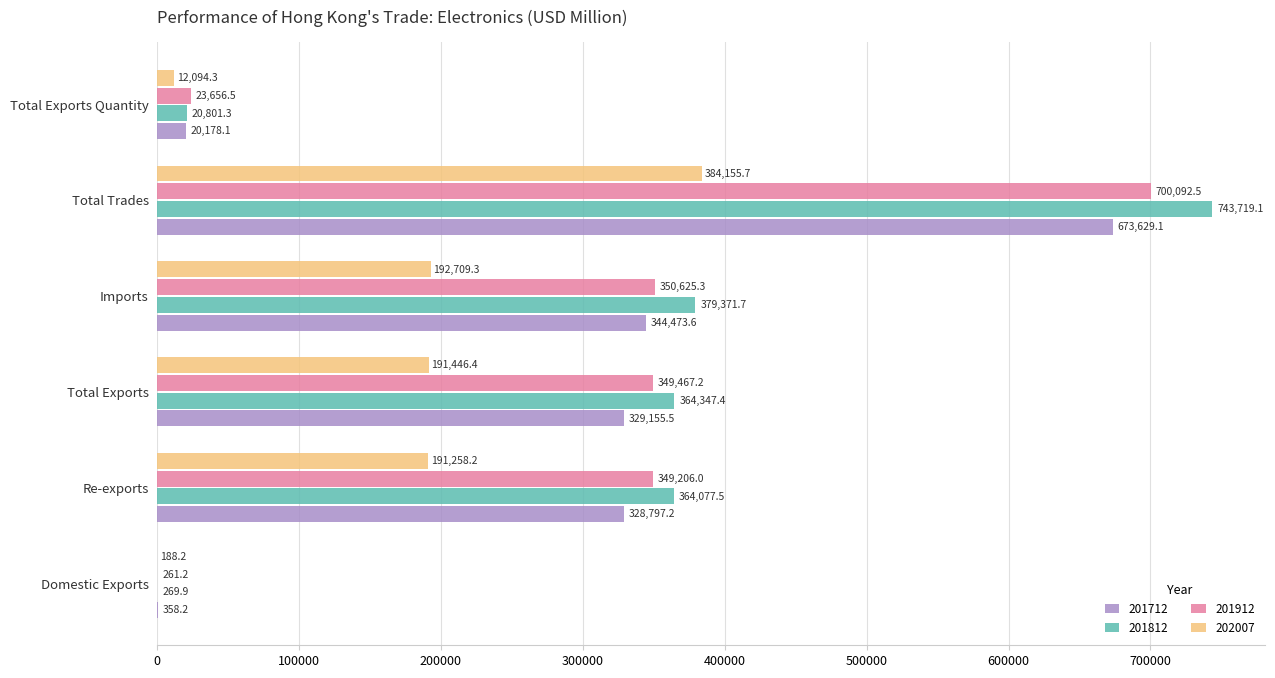

Is the value of 201712 at Total Exports Quantity greater than the value of 201912 at Total Trades?

No